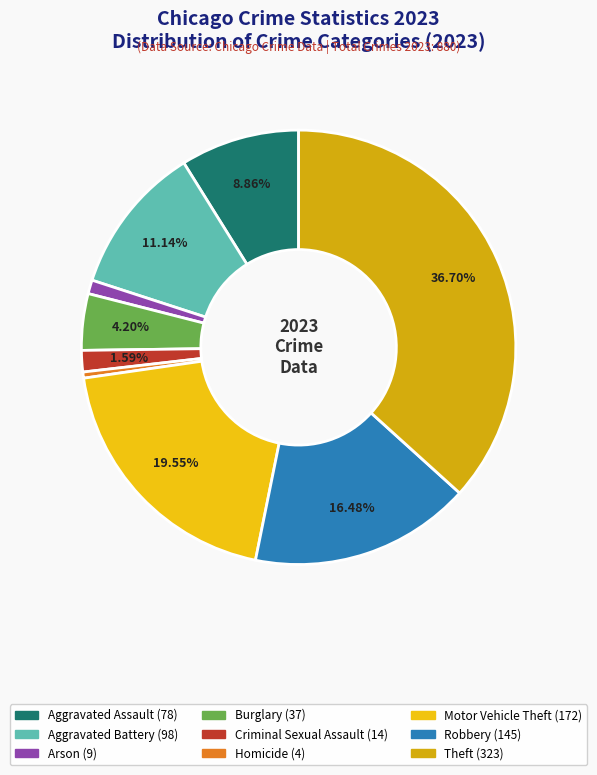

Is there any slice that represents more than half of the pie?

No